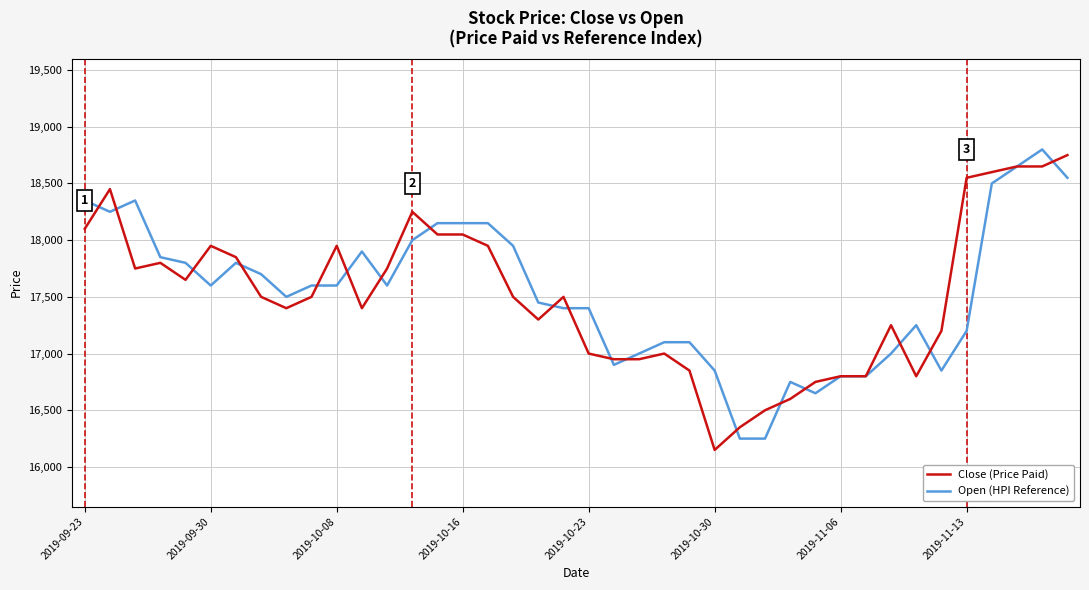

Does the chart have visible grid lines?

Yes